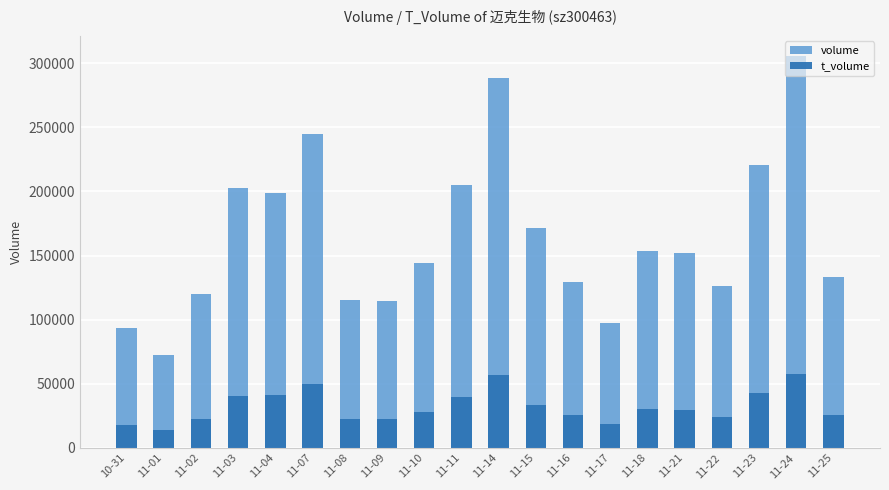

What is the label of the 11th bar from the left?

11-14